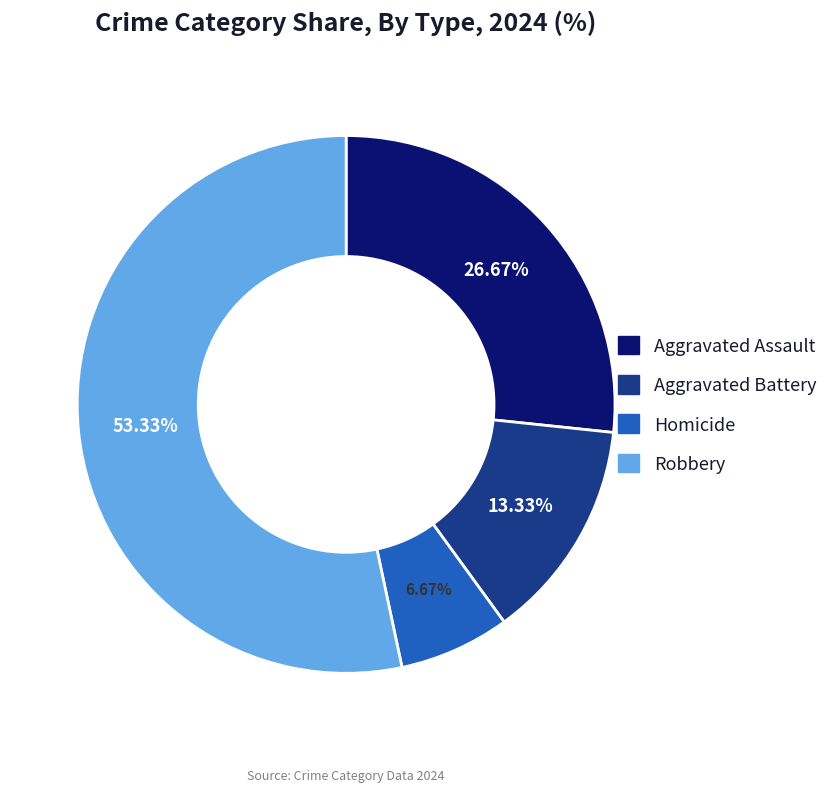

How many slices are in this pie chart?

4